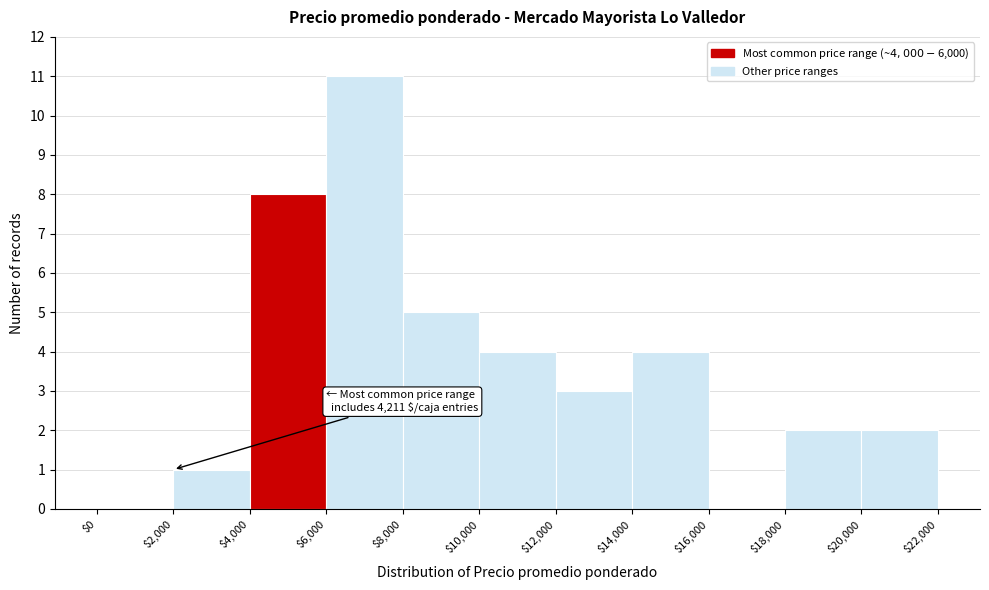

Over which range of the x-axis is the bar tallest?

$6,000 to $8,000